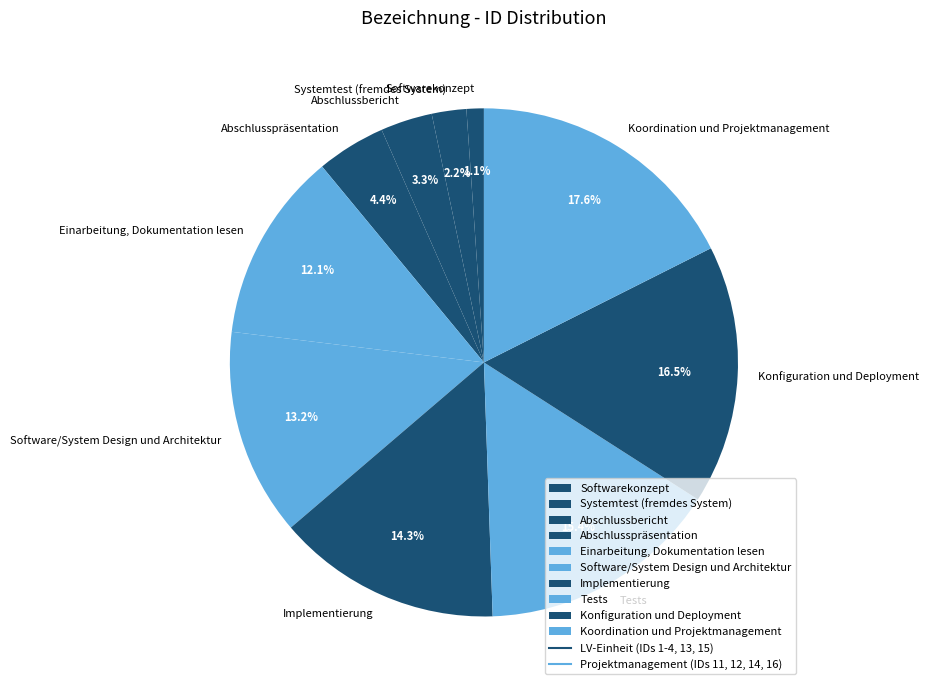

To the nearest percent, what is the difference between the Einarbeitung, Dokumentation lesen and Konfiguration und Deployment slice percentages?

4%